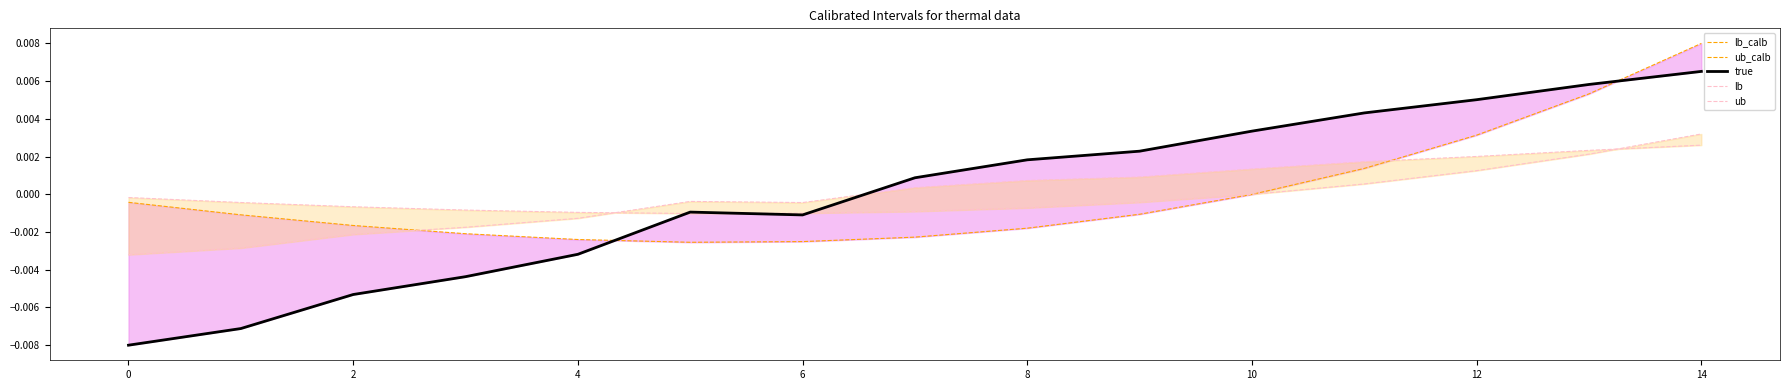

What is the label of the 13th point from the left?

12